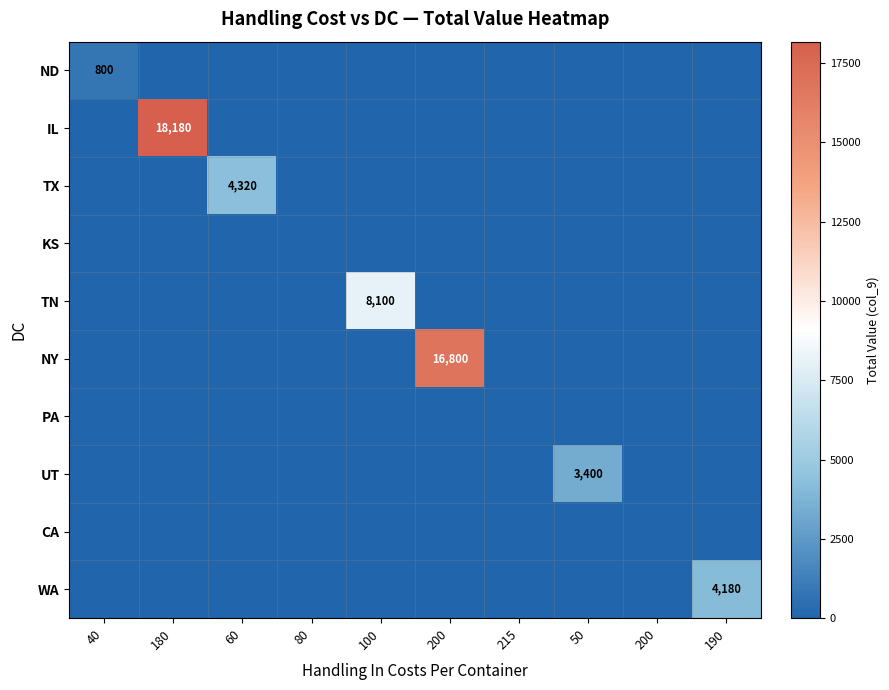

Which category has the highest value in the TN series?

100